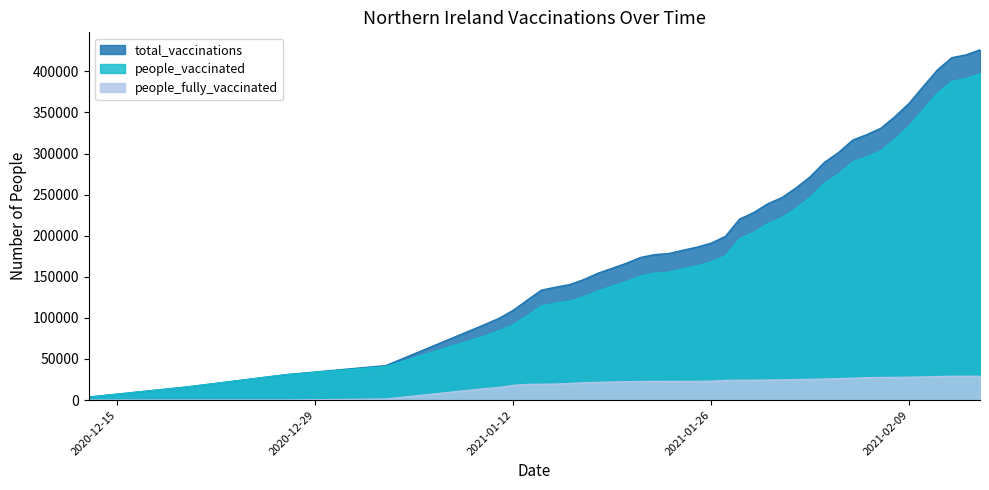

Reading left to right, extract all data points from this chart.

total_vaccinations: 2020-12-13=3623	2020-12-20=16068	2020-12-27=31016	2021-01-03=41956	2021-01-10=91954	2021-01-11=99475	2021-01-12=109257	2021-01-13=121711	2021-01-14=133831	2021-01-15=137380	2021-01-16=140561	2021-01-17=146733	2021-01-18=154436	2021-01-19=160396	2021-01-20=166538	2021-01-21=173549	2021-01-22=177026	2021-01-23=178331	2021-01-24=182355	2021-01-25=186112	2021-01-26=191050	2021-01-27=199211	2021-01-28=220201	2021-01-29=228211	2021-01-30=238924	2021-01-31=246421	2021-02-01=258311	2021-02-02=271826	2021-02-03=289274	2021-02-04=301279	2021-02-05=316420	2021-02-06=323122	2021-02-07=330941	2021-02-08=345195	2021-02-09=361430	2021-02-10=381894	2021-02-11=401966	2021-02-12=416708	2021-02-13=420077	2021-02-14=426248
people_vaccinated: 2020-12-13=3623	2020-12-20=16068	2020-12-27=31016	2021-01-03=40685	2021-01-10=78005	2021-01-11=84187	2021-01-12=91417	2021-01-13=102701	2021-01-14=114567	2021-01-15=117906	2021-01-16=120387	2021-01-17=125717	2021-01-18=132857	2021-01-19=138436	2021-01-20=144212	2021-01-21=151039	2021-01-22=154366	2021-01-23=155644	2021-01-24=159642	2021-01-25=163317	2021-01-26=168140	2021-01-27=175284	2021-01-28=196131	2021-01-29=204065	2021-01-30=214601	2021-01-31=221809	2021-02-01=233429	2021-02-02=246671	2021-02-03=263735	2021-02-04=275232	2021-02-05=289889	2021-02-06=295915	2021-02-07=303478	2021-02-08=317606	2021-02-09=333658	2021-02-10=353757	2021-02-11=373414	2021-02-12=387771	2021-02-13=391101	2021-02-14=397243
people_fully_vaccinated: 2020-12-13=0	2020-12-20=0	2020-12-27=0	2021-01-03=1271	2021-01-10=13949	2021-01-11=15288	2021-01-12=17840	2021-01-13=19010	2021-01-14=19264	2021-01-15=19474	2021-01-16=20174	2021-01-17=21016	2021-01-18=21579	2021-01-19=21960	2021-01-20=22326	2021-01-21=22510	2021-01-22=22660	2021-01-23=22687	2021-01-24=22713	2021-01-25=22795	2021-01-26=22910	2021-01-27=23927	2021-01-28=24070	2021-01-29=24146	2021-01-30=24323	2021-01-31=24612	2021-02-01=24882	2021-02-02=25155	2021-02-03=25539	2021-02-04=26047	2021-02-05=26531	2021-02-06=27207	2021-02-07=27463	2021-02-08=27589	2021-02-09=27772	2021-02-10=28137	2021-02-11=28552	2021-02-12=28937	2021-02-13=28976	2021-02-14=29005